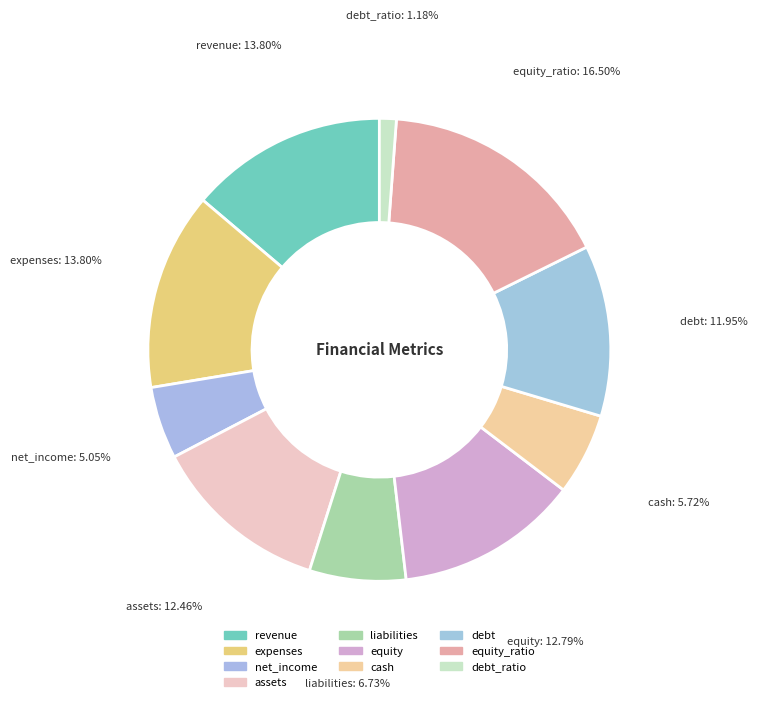

Count the number of slices in the pie.

10